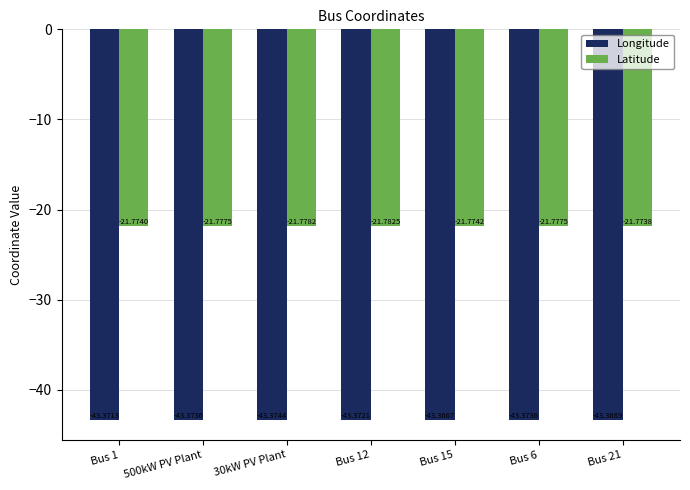

Is the value of Latitude at 500kW PV Plant greater than the value of Longitude at 30kW PV Plant?

Yes